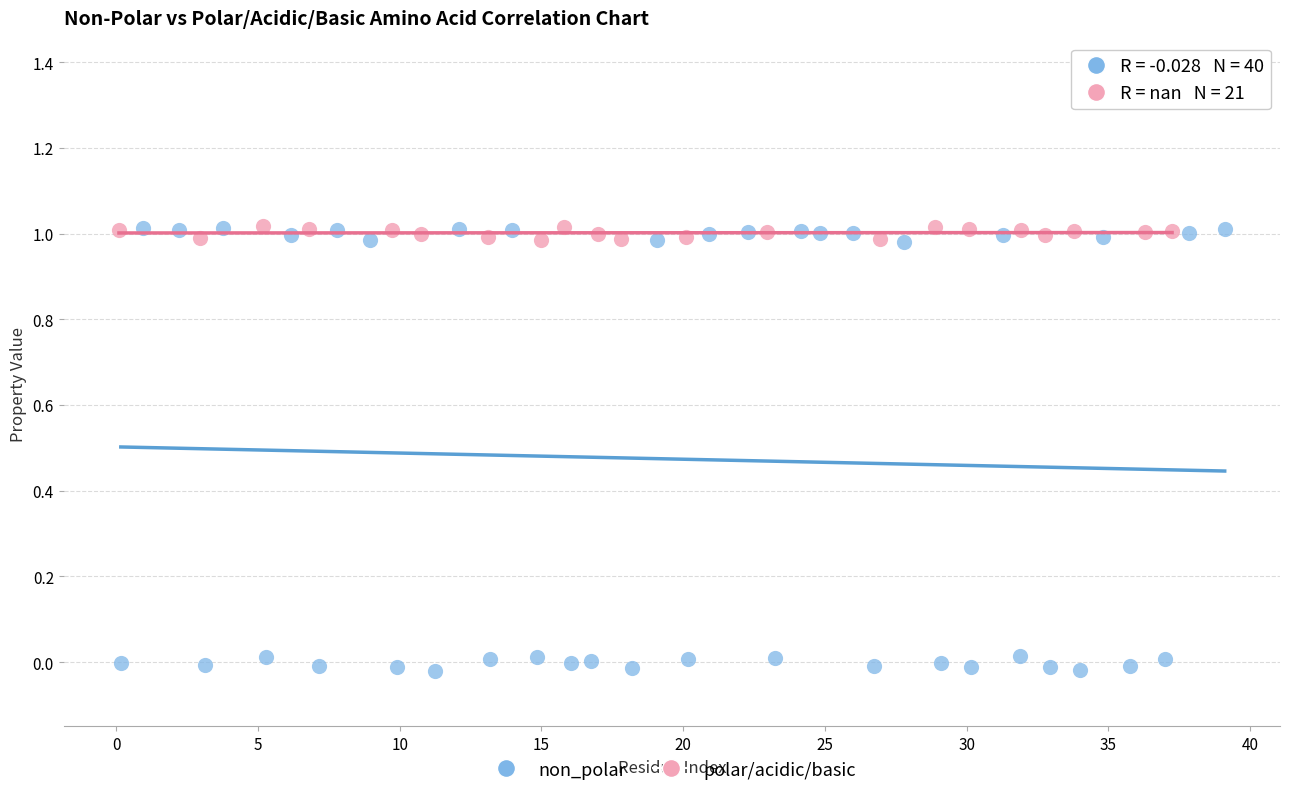

Which series has the widest spread of Y values?

non_polar